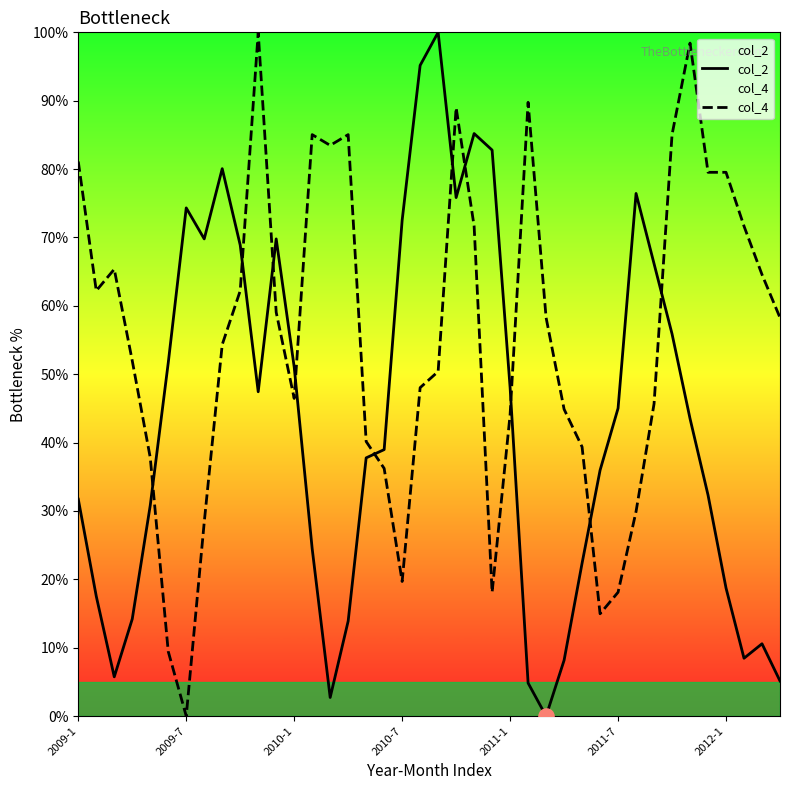

What is the total value across all series at 32?

111.8